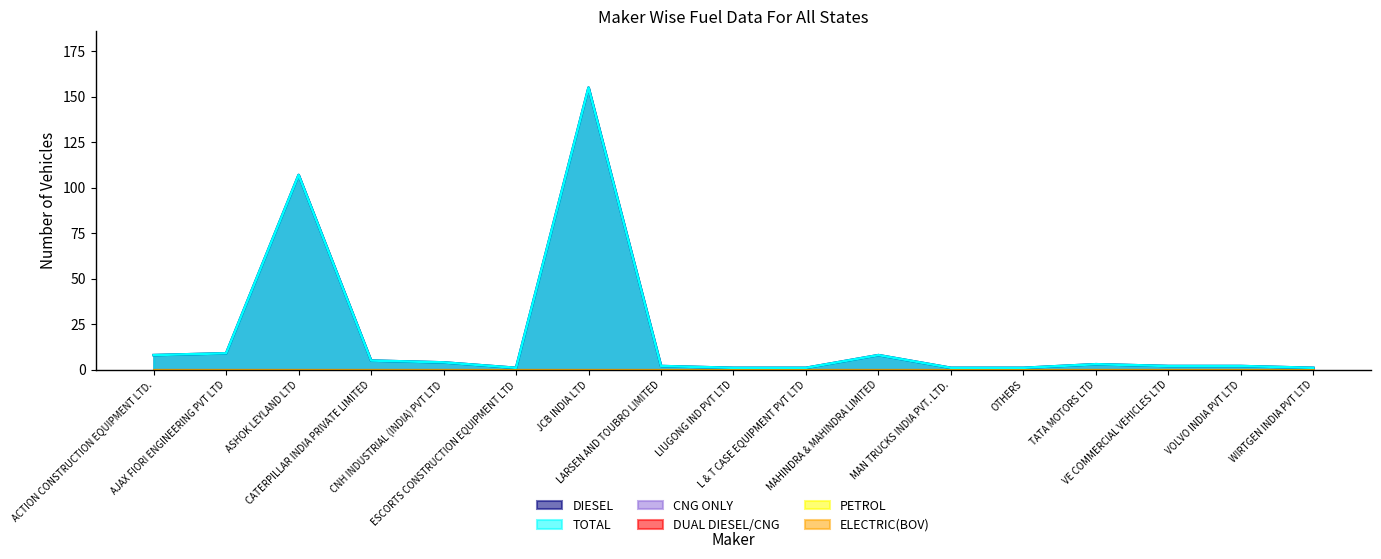

True or false: DIESEL and PETROL intersect in this chart.

False